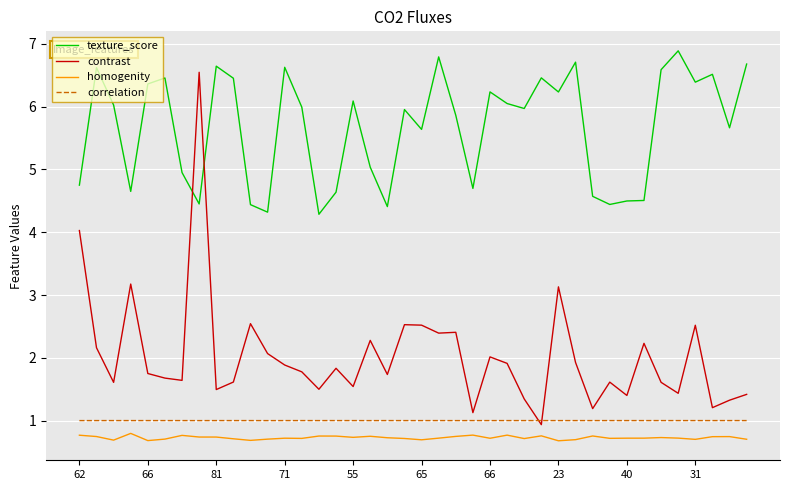

Which series has the largest total across all categories?

texture_score